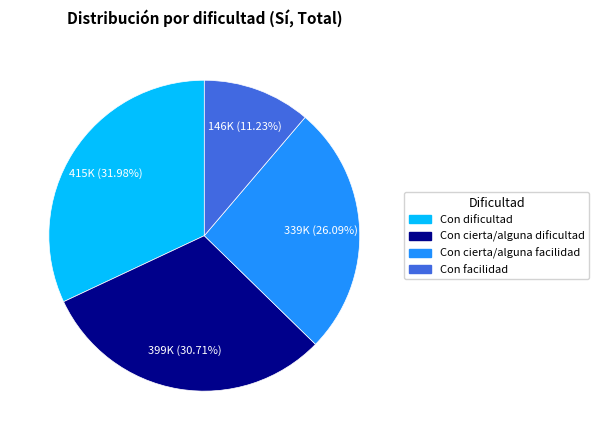

Does any single category account for the majority?

No